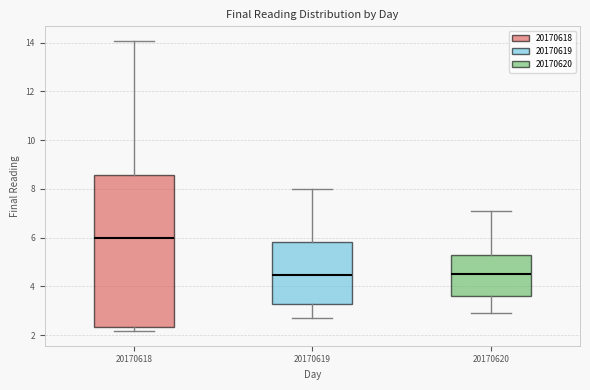

Reading left to right, read every box against the y-axis: the position of its median line, the range the box covers, and the ends of its whiskers. The values are not printed on the chart, so give them approximately, as read against the axis.

20170618: median 6.0, box 2.4 to 8.6, whiskers 2.2 to 14.0
20170619: median 4.4, box 3.2 to 5.8, whiskers 2.6 to 8.0
20170620: median 4.6, box 3.6 to 5.4, whiskers 3.0 to 7.2